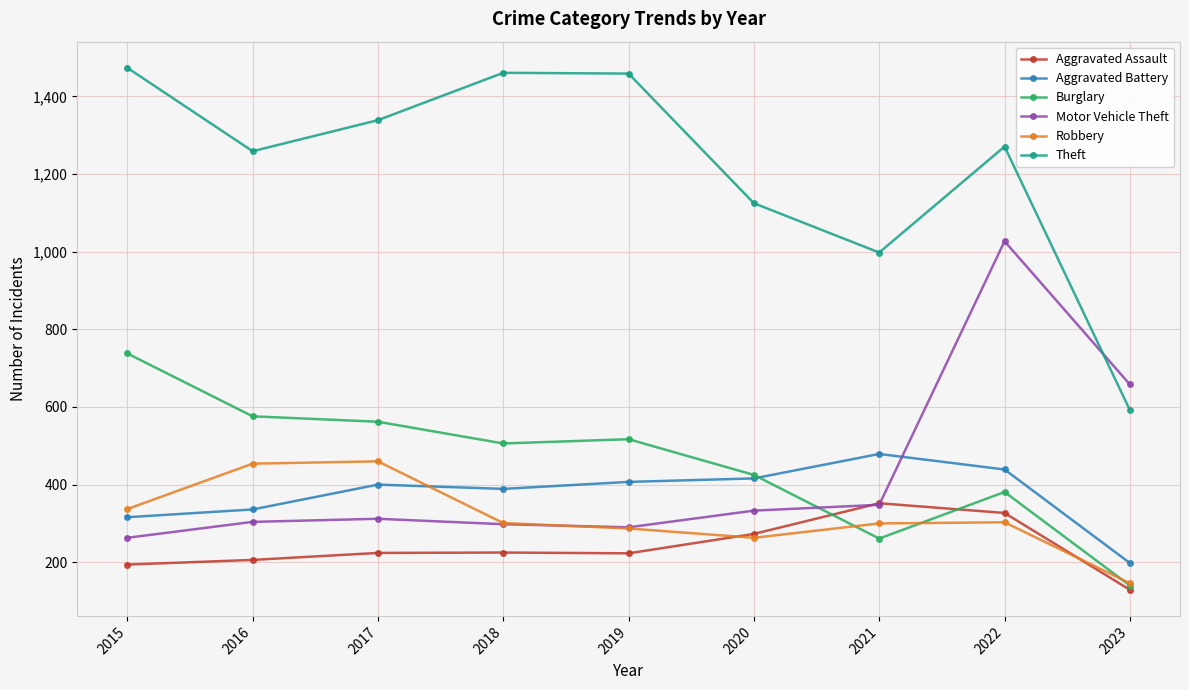

What is the sum of all Theft values?

10978